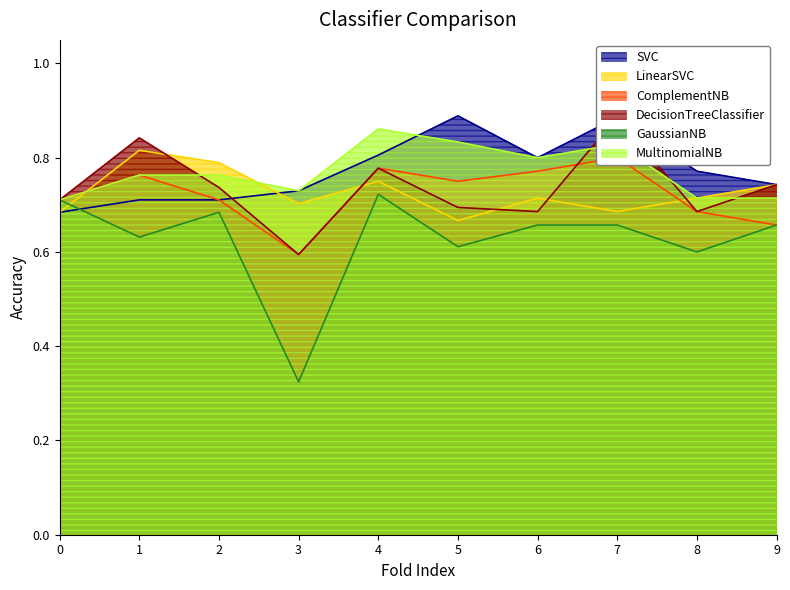

Which category has the lowest value in the GaussianNB series?

3